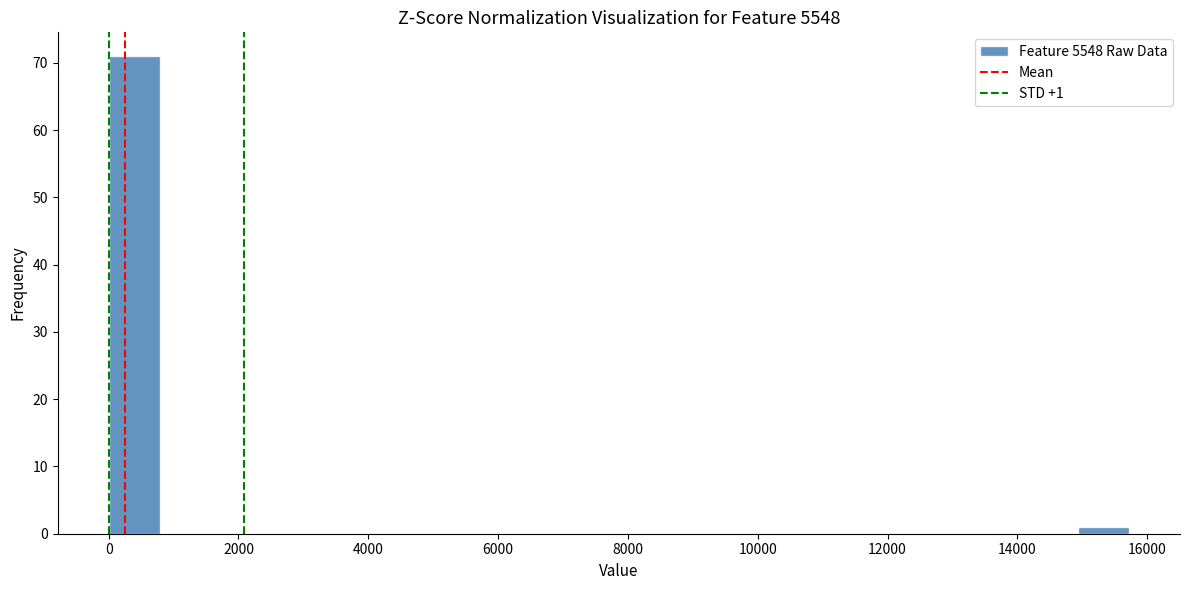

Read against the x-axis, roughly where is the centre of the tallest bar?

400